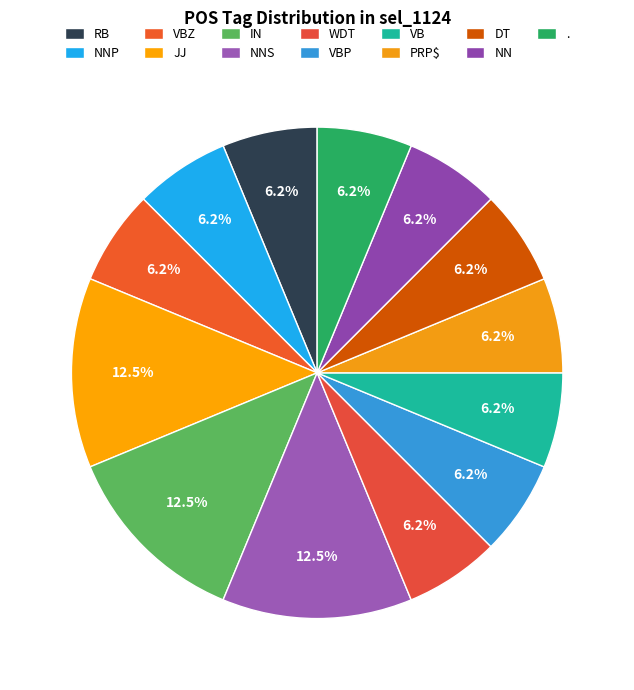

Count the number of slices in the pie.

13